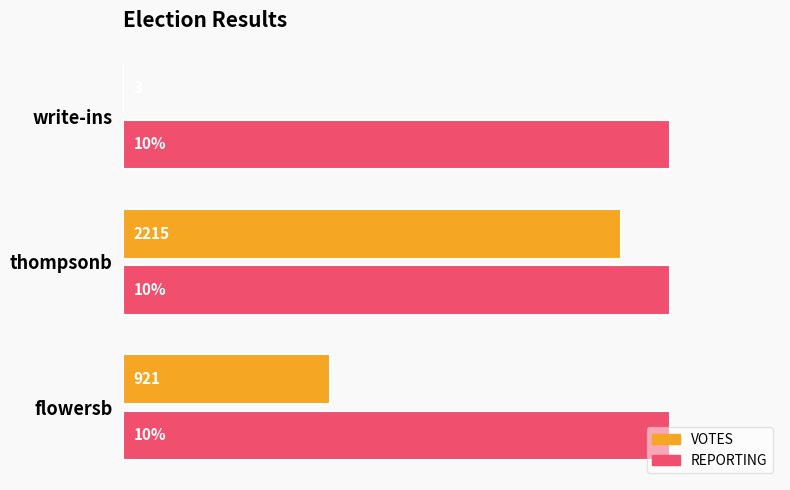

What are all the series names shown in the legend?

VOTES, REPORTING